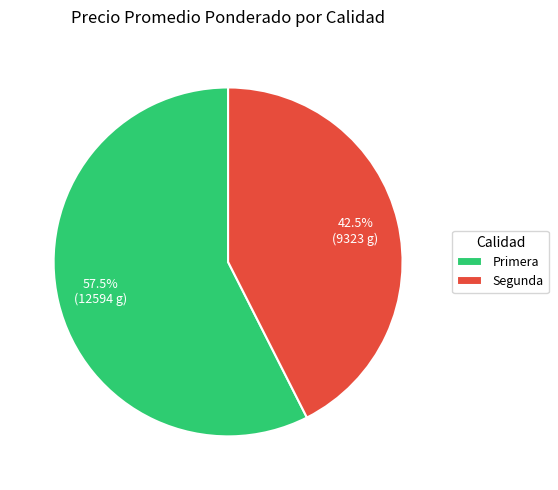

Is there any slice that represents more than half of the pie?

Yes